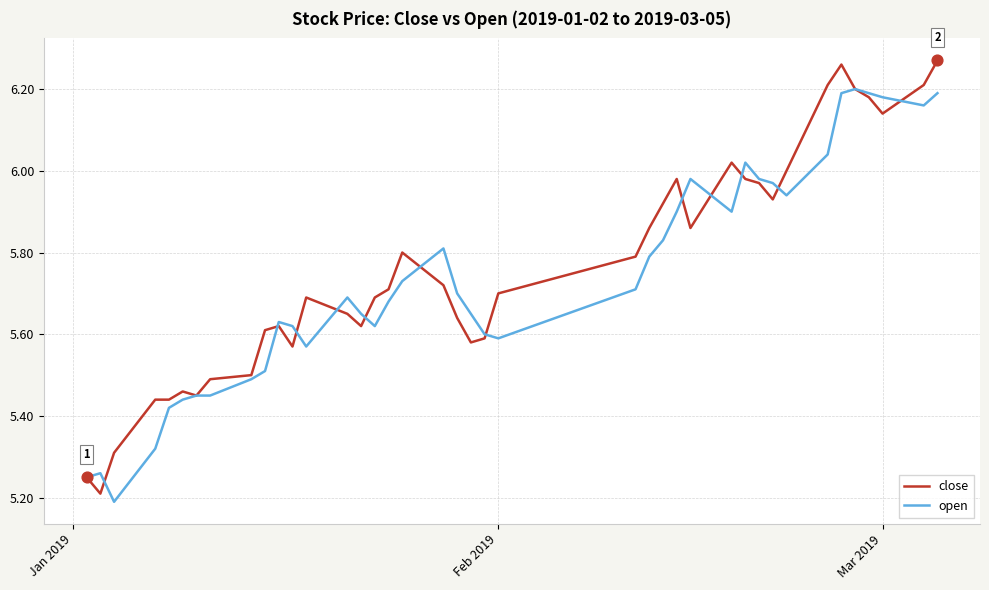

List the series in order of their peak value, lowest first.

open, close